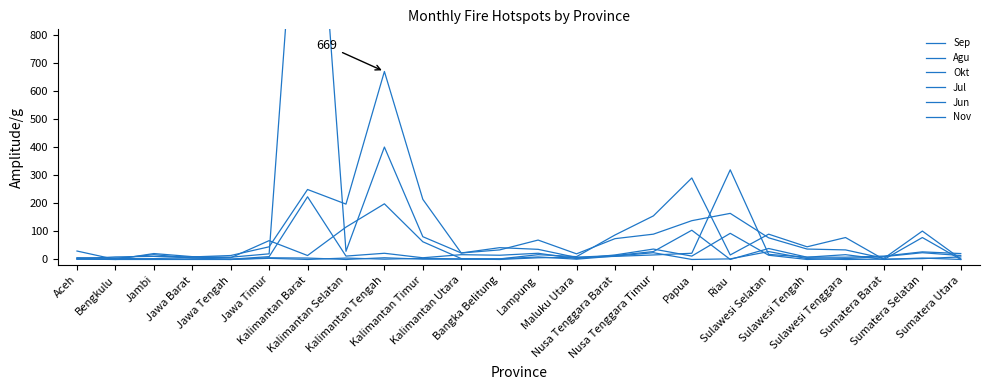

What is the sum of all Jul values?

587